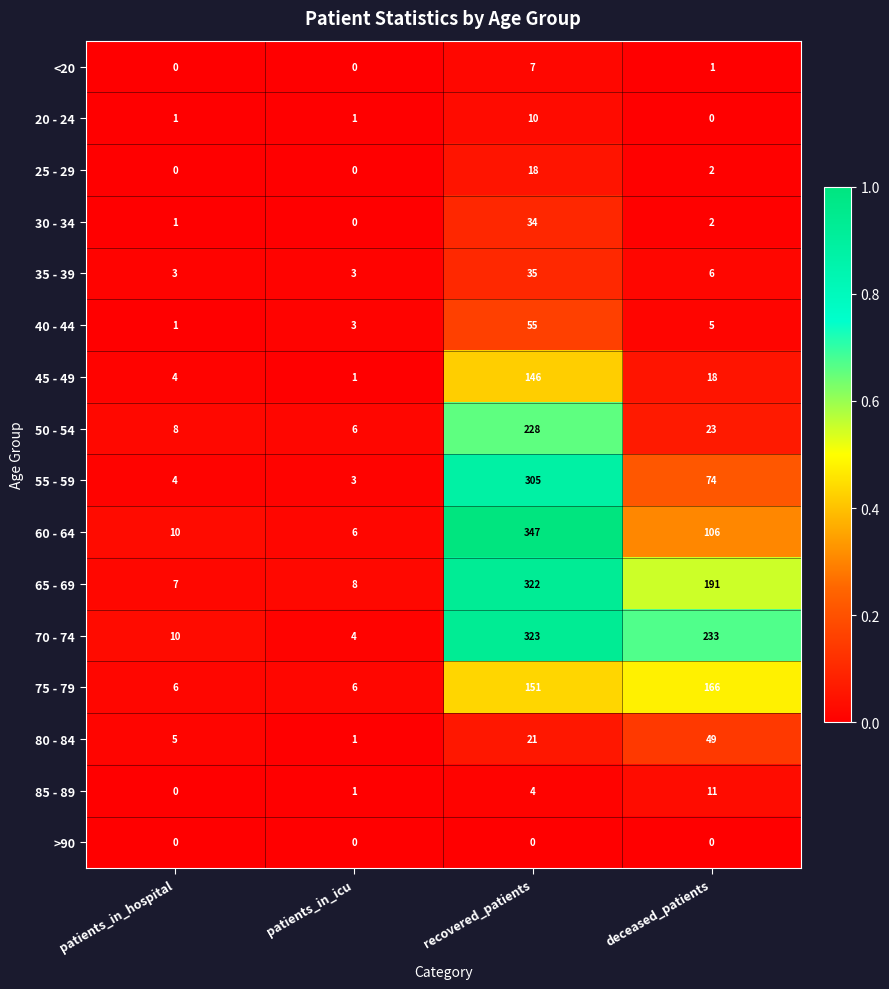

At which category is the sum across all series the highest?

recovered_patients